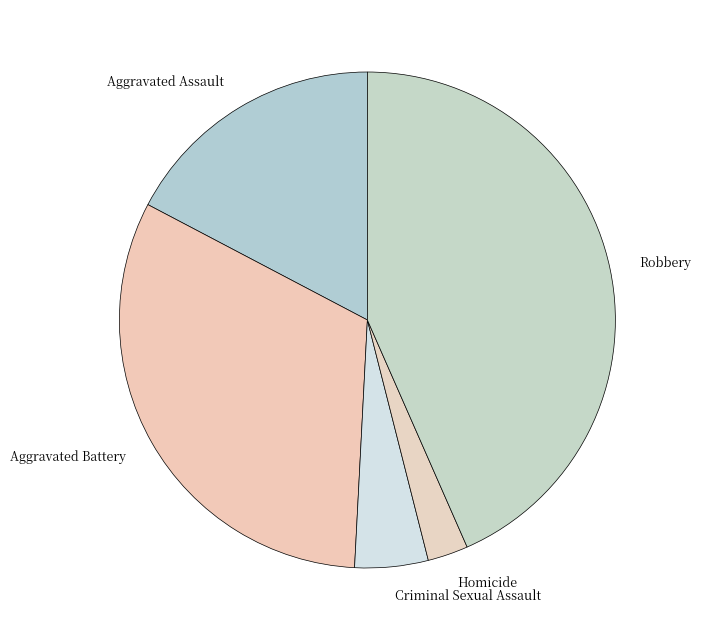

Does Criminal Sexual Assault account for over 50% of the chart?

No